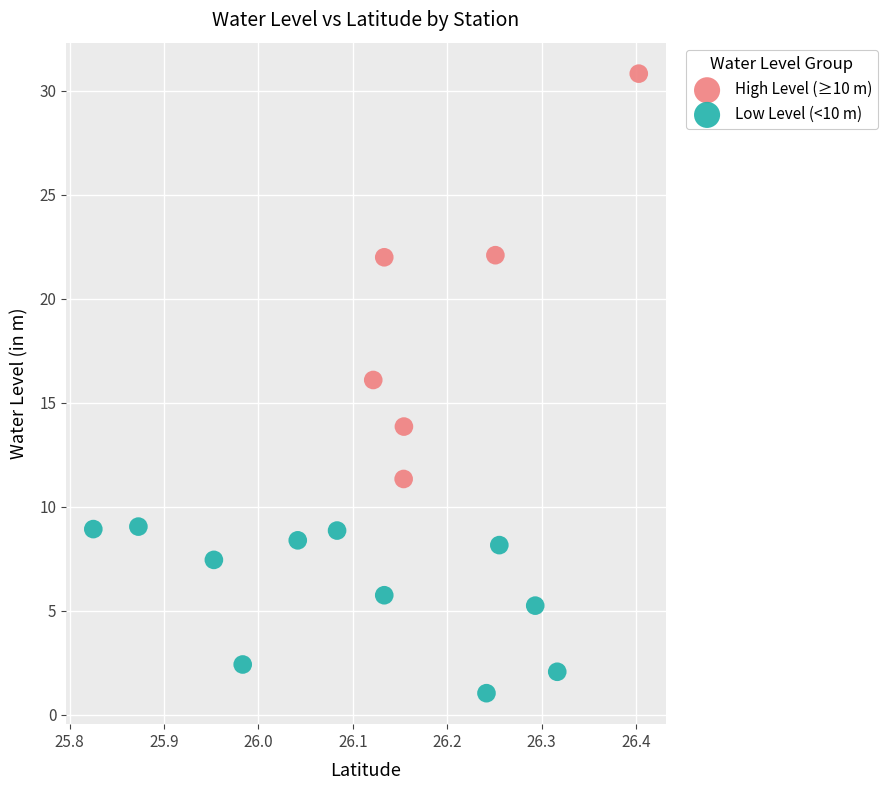

Which series contains the lowest Y value?

Low Level (<10 m)